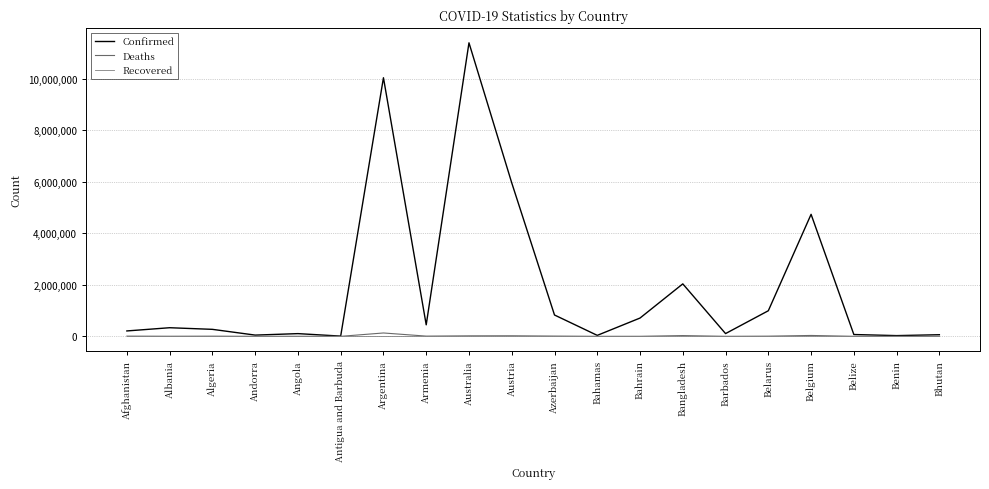

True or false: Deaths and Recovered cross at least once.

False